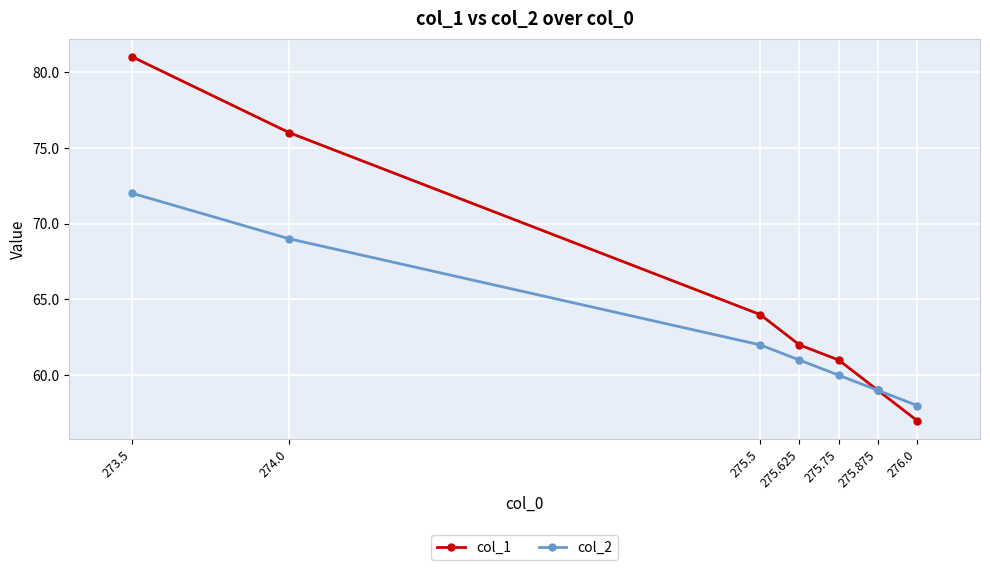

Which series has the largest total across all categories?

col_1